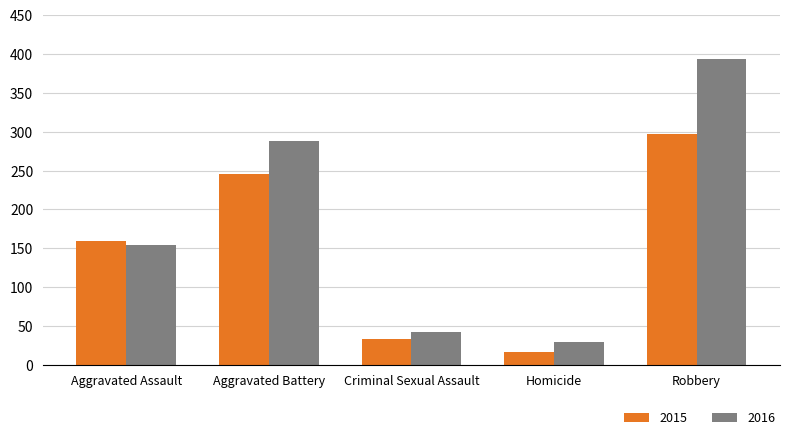

Reading left to right, list all the values displayed in this chart.

2015: Aggravated Assault=160	Aggravated Battery=246	Criminal Sexual Assault=34	Homicide=17	Robbery=297
2016: Aggravated Assault=154	Aggravated Battery=288	Criminal Sexual Assault=43	Homicide=29	Robbery=394